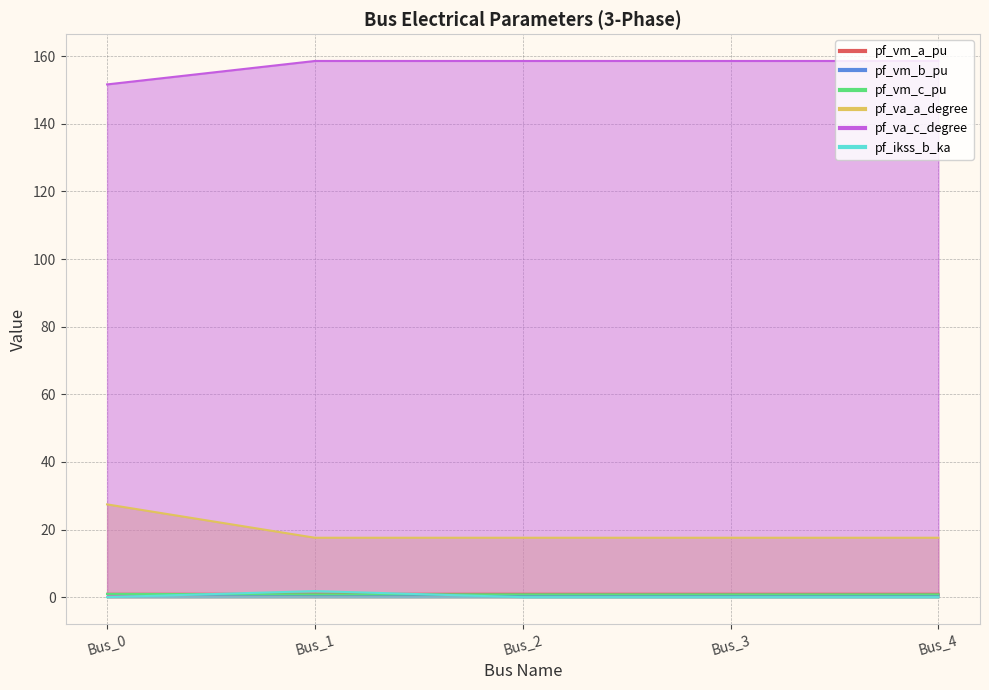

Is it true that pf_va_c_degree equals 158.6 at Bus_4?

True